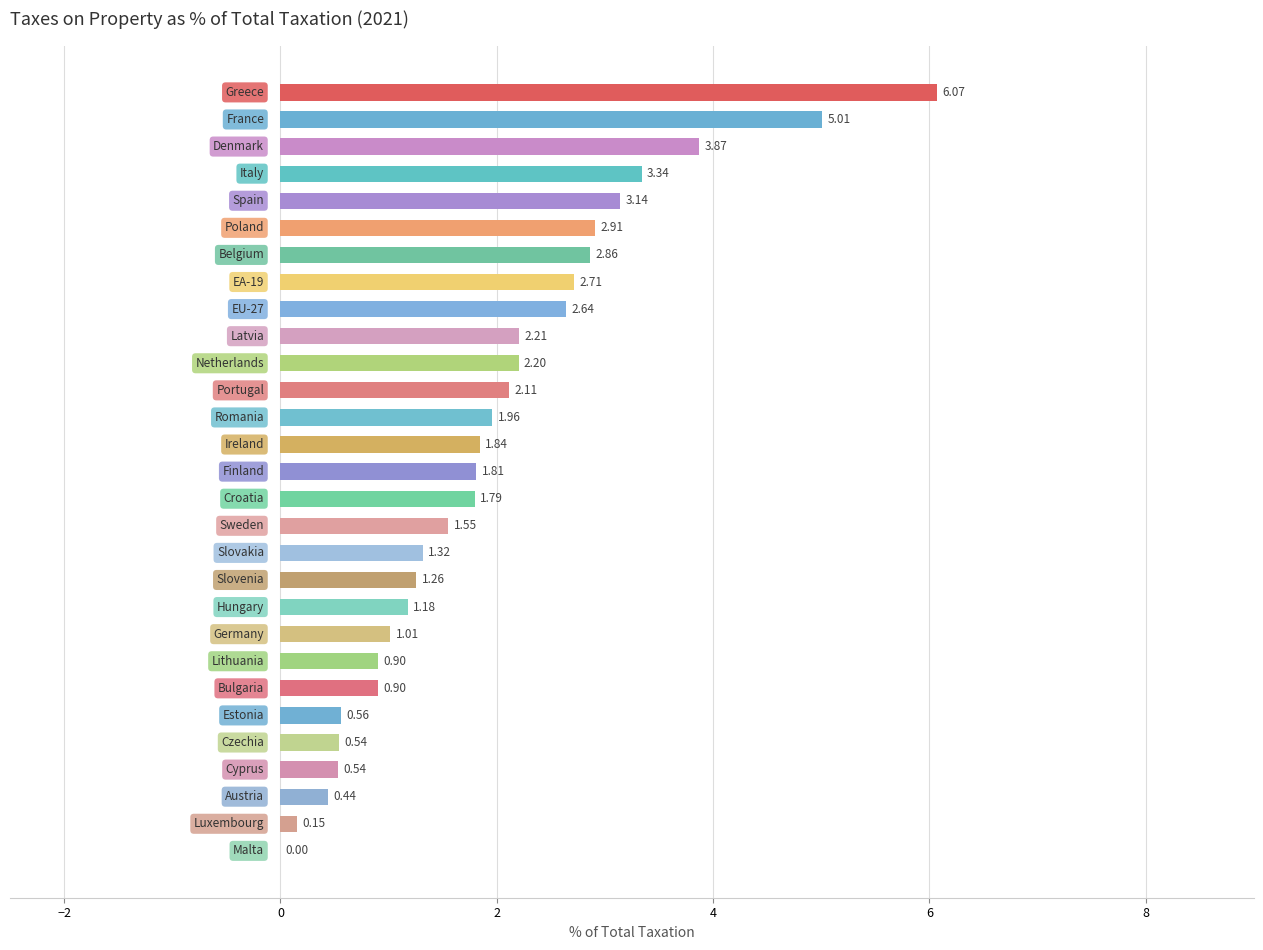

What is the sum of all values?

56.8